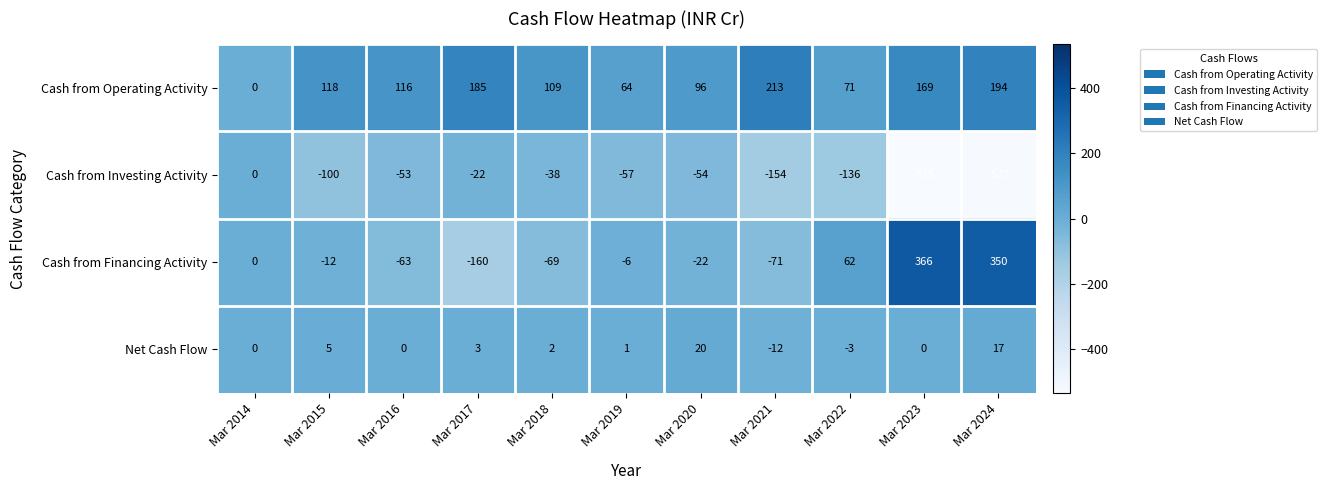

What is the sum of all Cash from Investing Activity values?

-1676